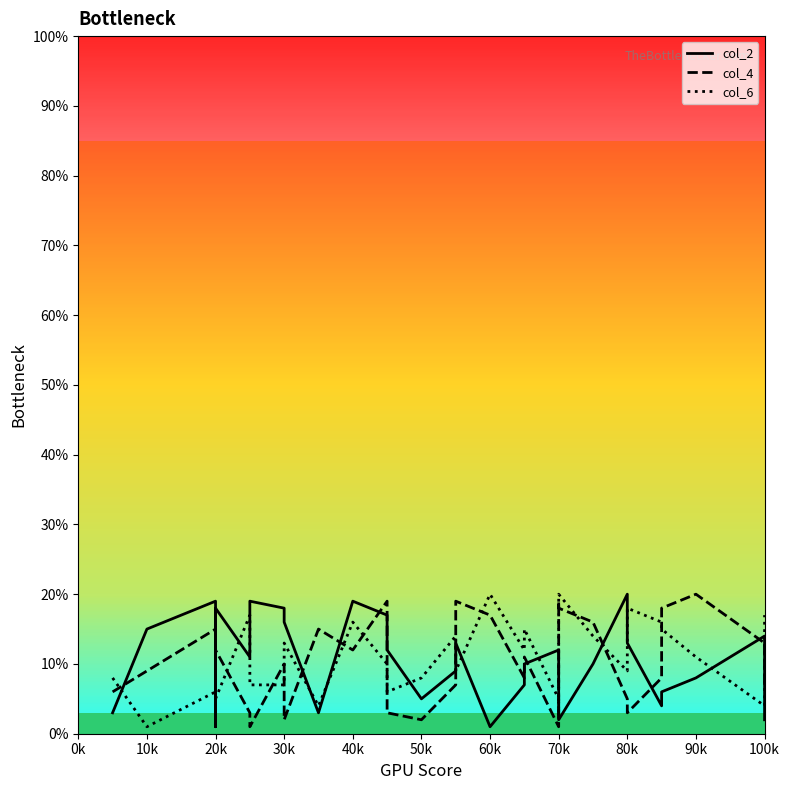

What is the sum of all col_4 values?

309